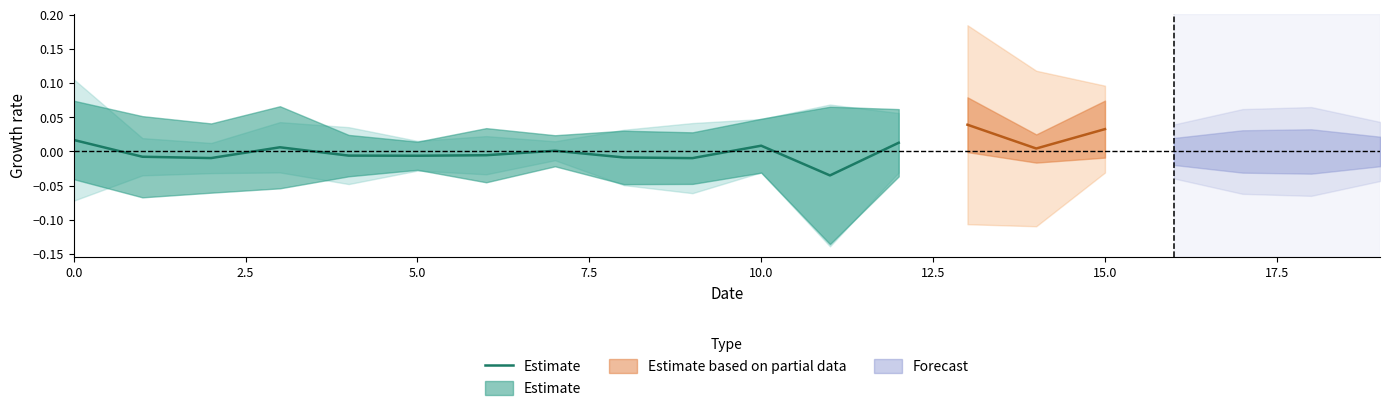

How many interior local peaks (higher than both neighbors) does the data have?

3